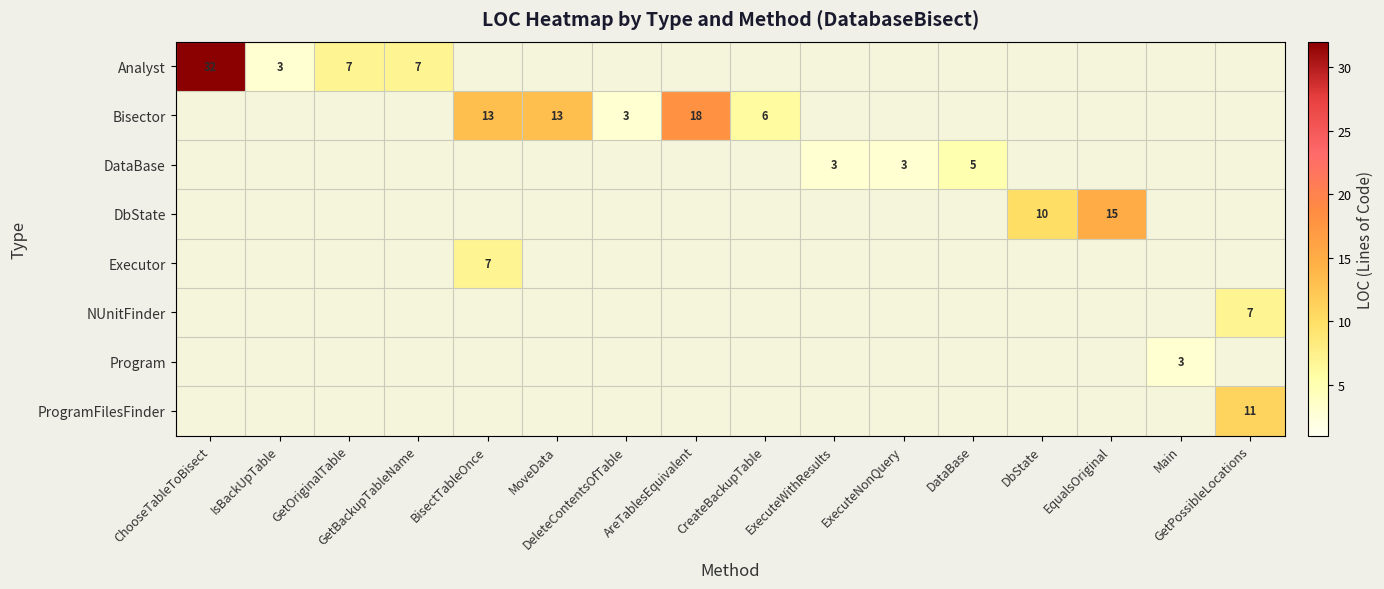

At which category does the chart reach its minimum across all series?

IsBackUpTable